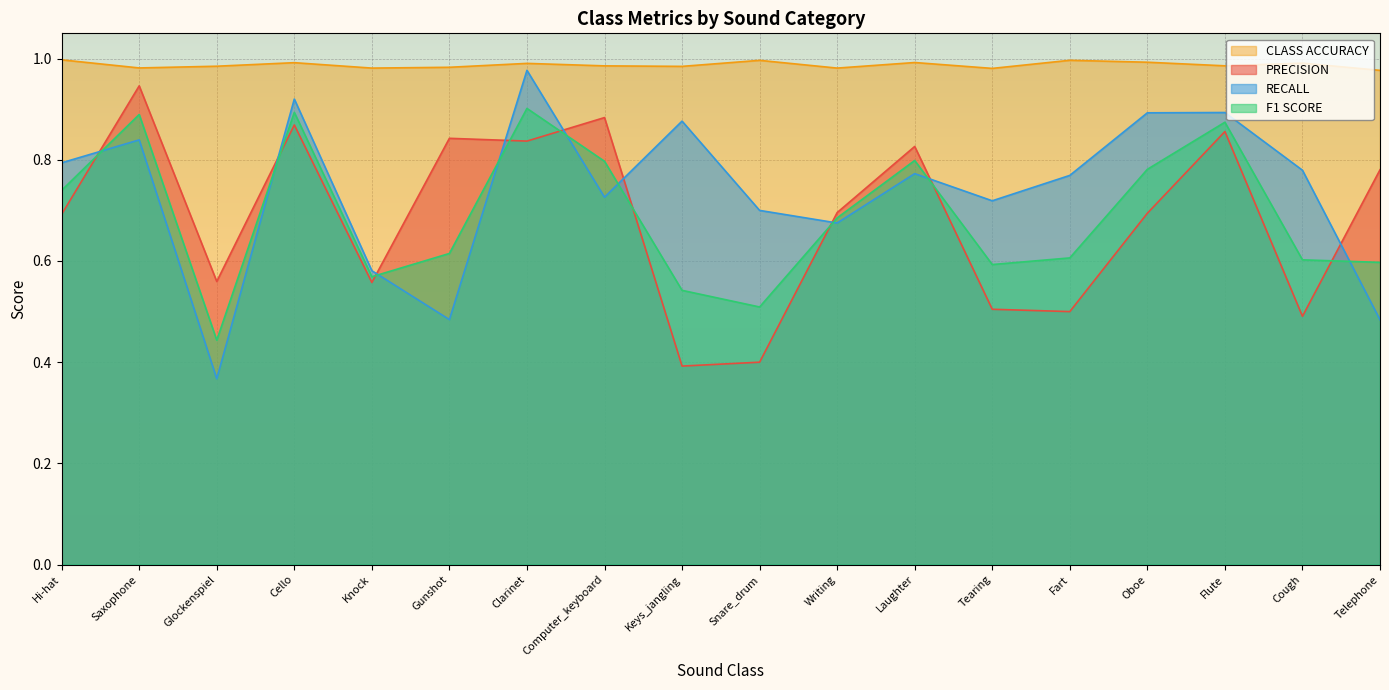

Which series changed the most between Glockenspiel and Cough?

RECALL